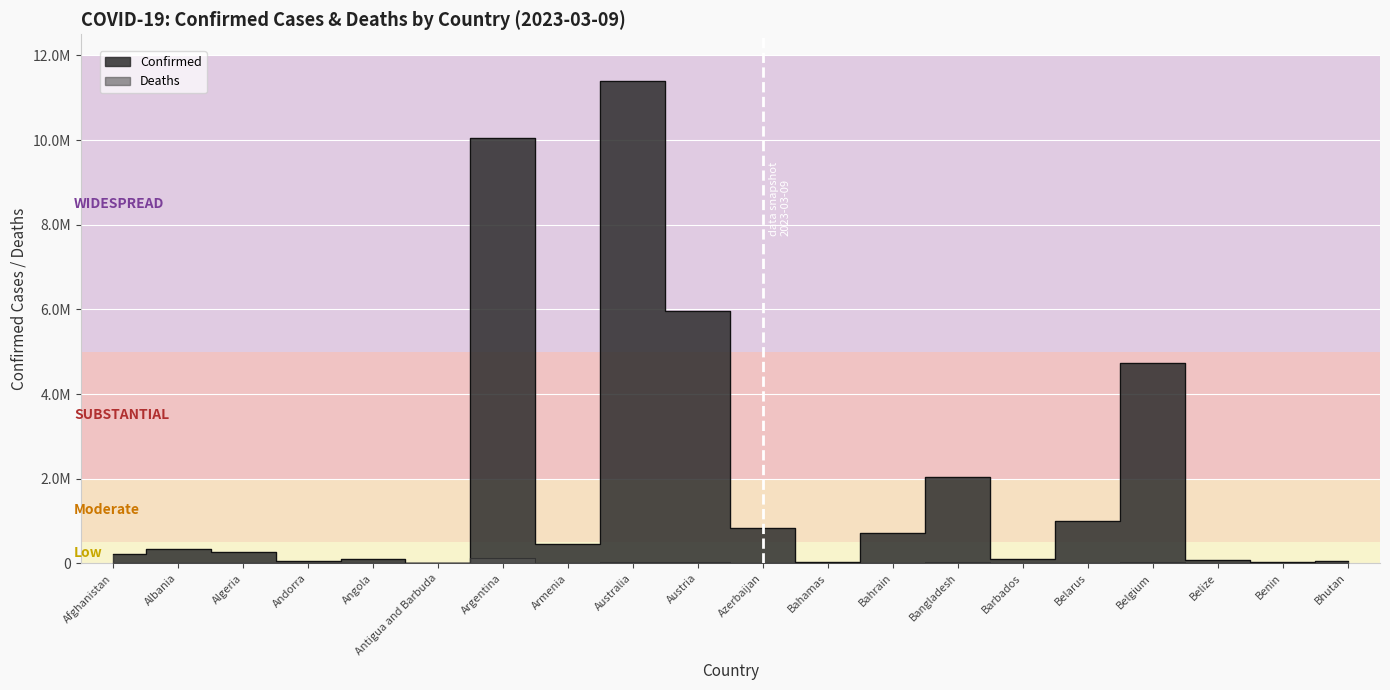

Between Angola and Argentina, which series saw the biggest shift?

Confirmed